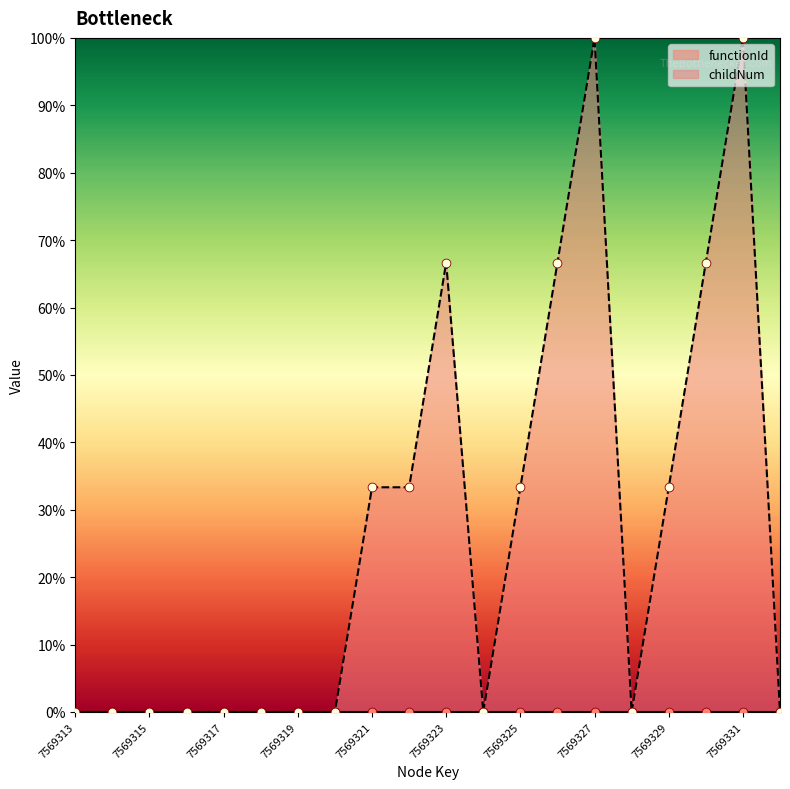

Which has a higher value, 7569332 or 7569313?

7569332